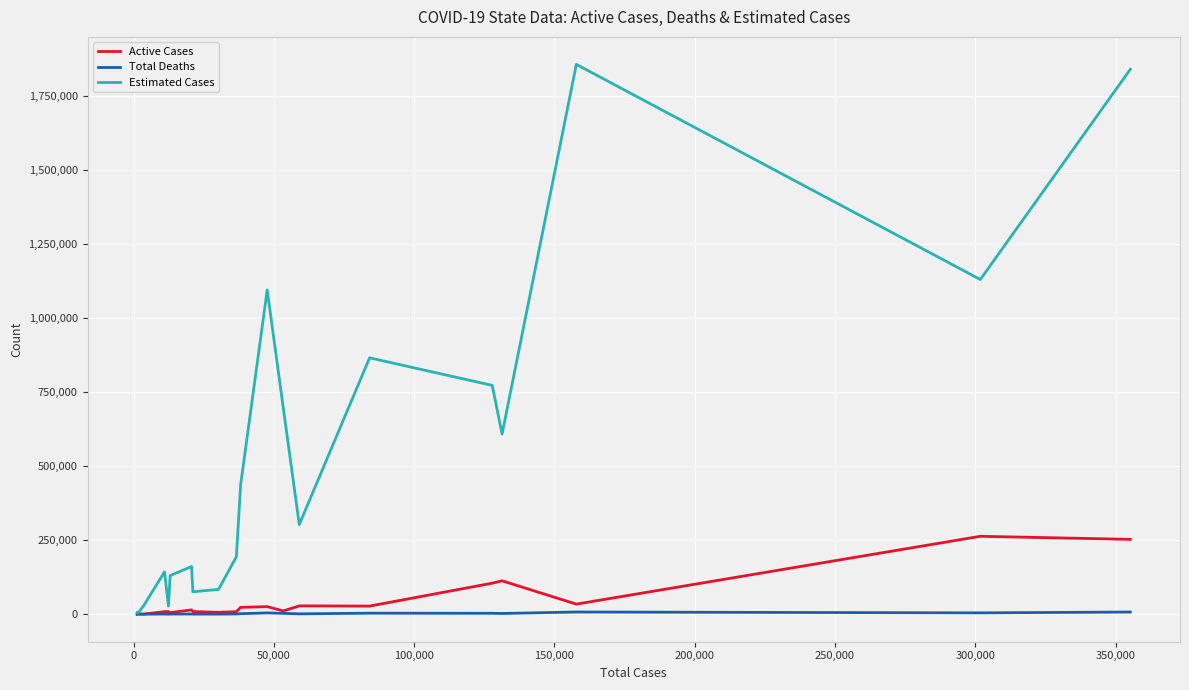

Which series has the largest range (max minus min)?

Estimated Cases